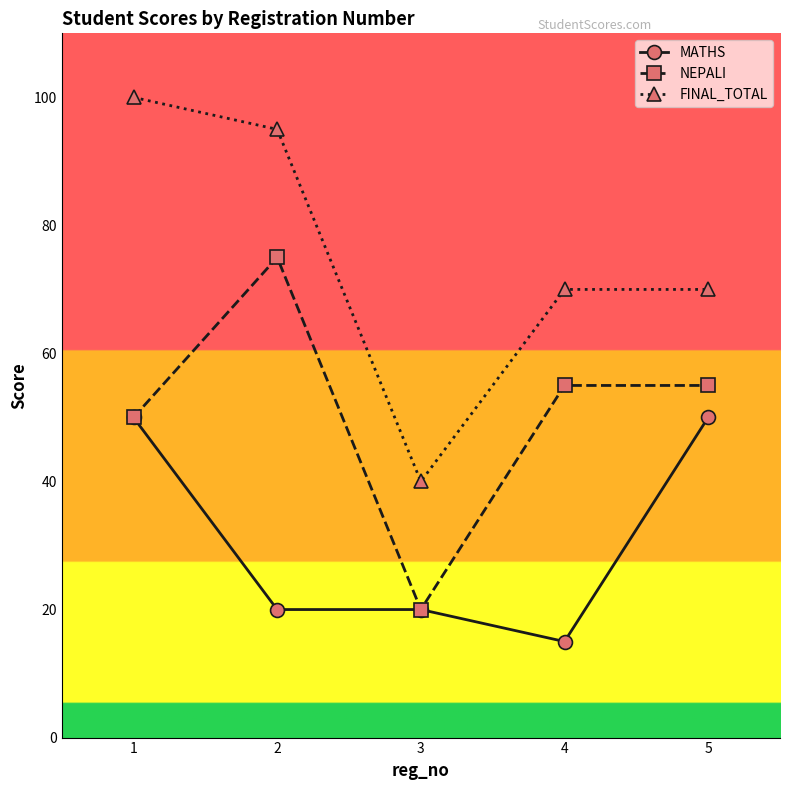

What is the difference between the highest and lowest values at 1?

50